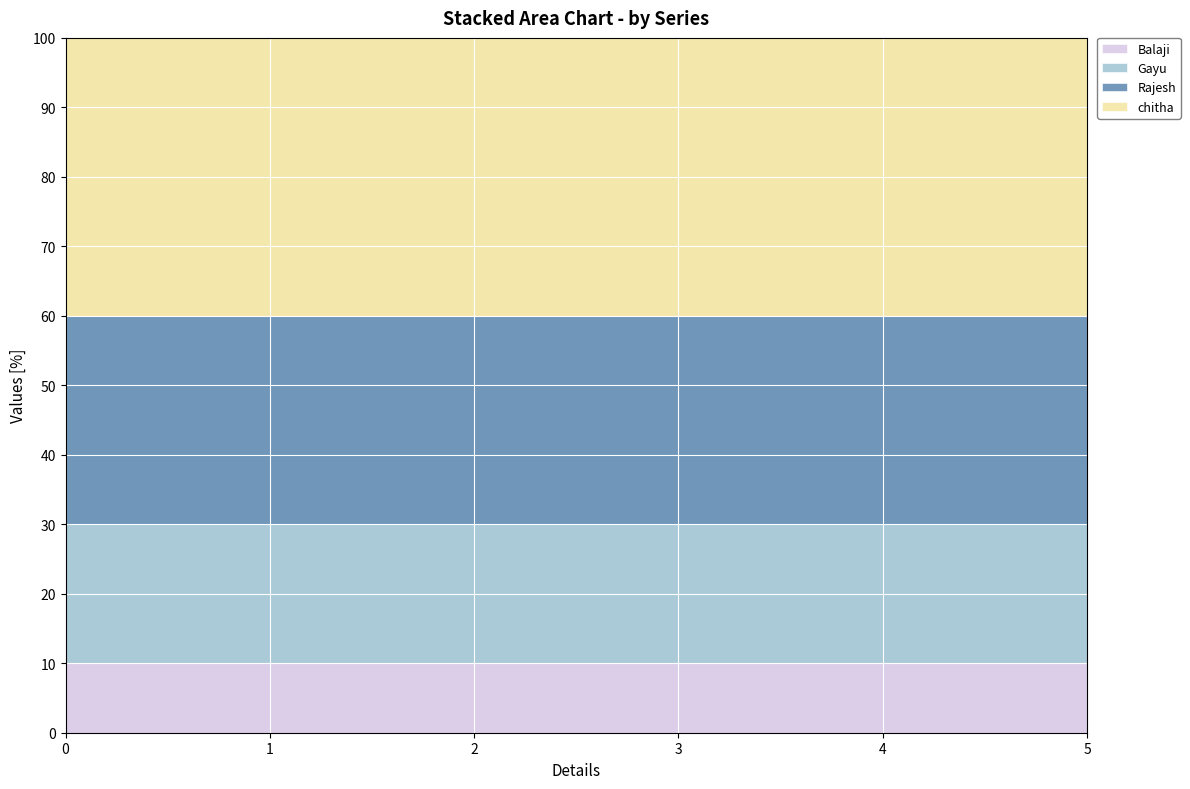

What is the total value across all series at 0?

100